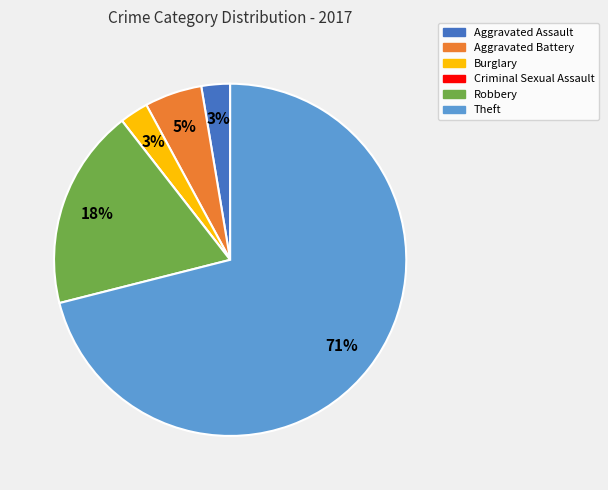

To the nearest percent, what is the average slice percentage?

17%